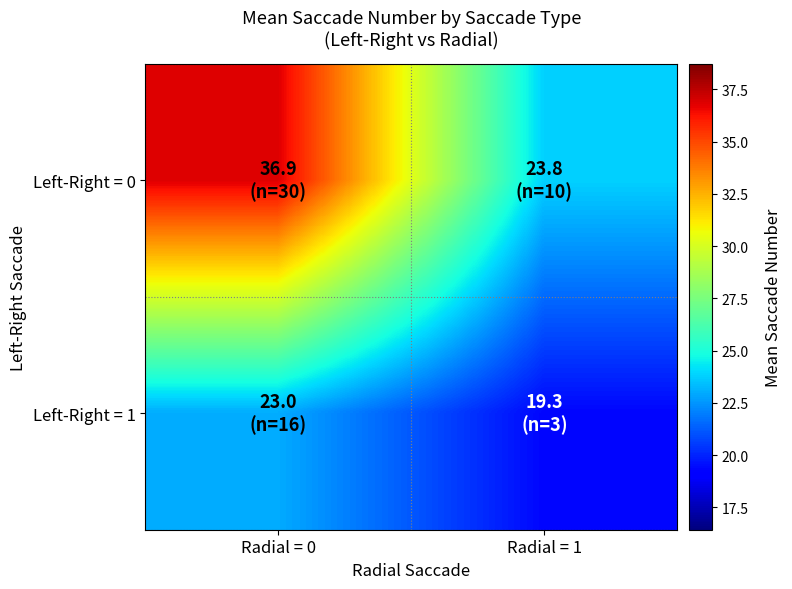

At Radial = 0, list the series in order from largest to smallest.

Left-Right = 0, Left-Right = 1